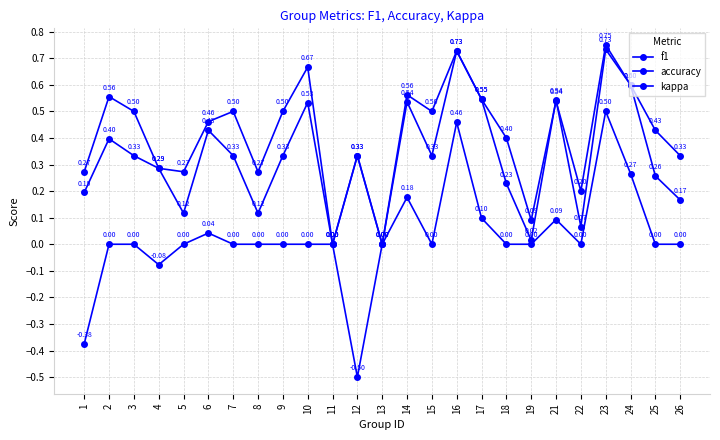

Between 2 and 22, which is larger?

2